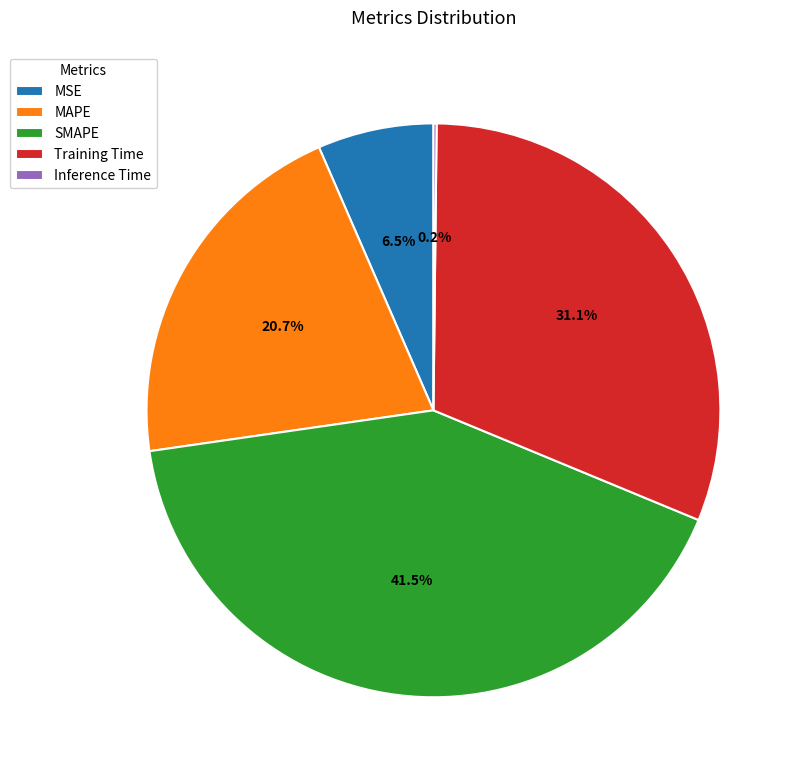

Which slice is the largest?

SMAPE